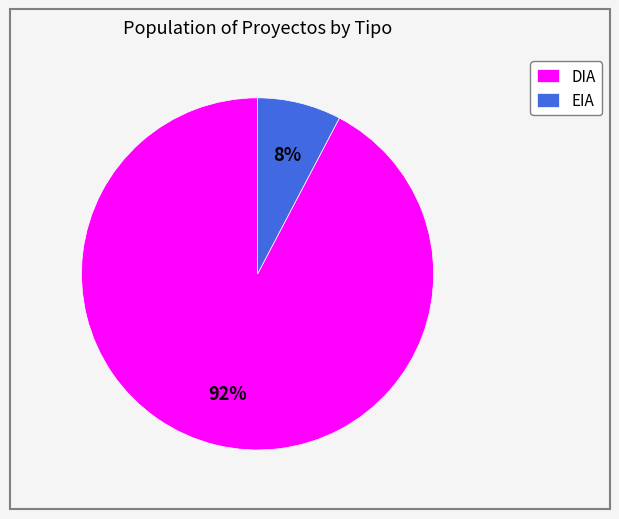

What is the majority slice?

DIA